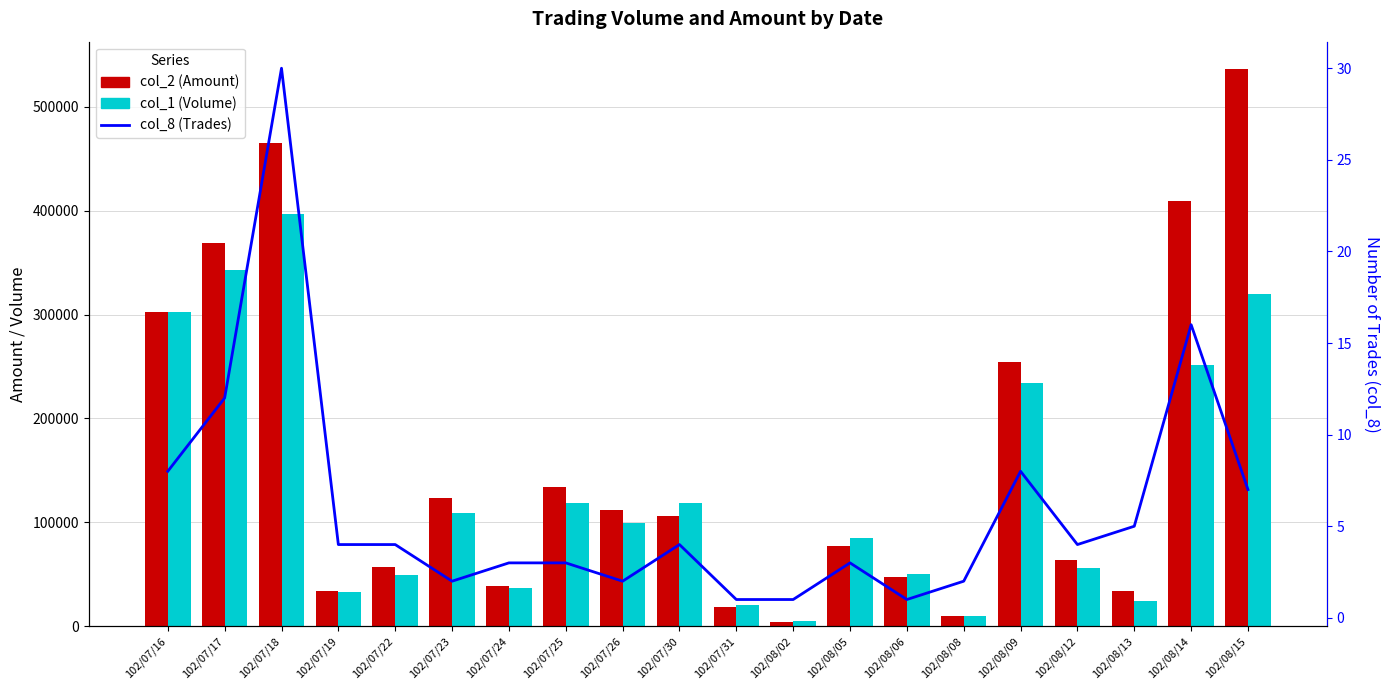

What is the label of the 5th bar from the right?

102/08/09